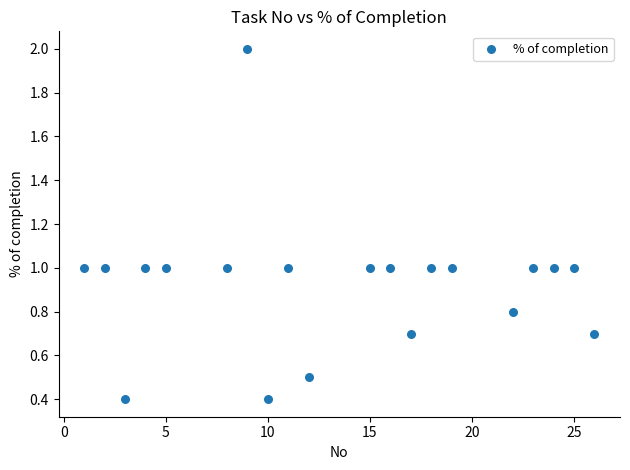

What is the range of Y values (max minus min)?

1.6